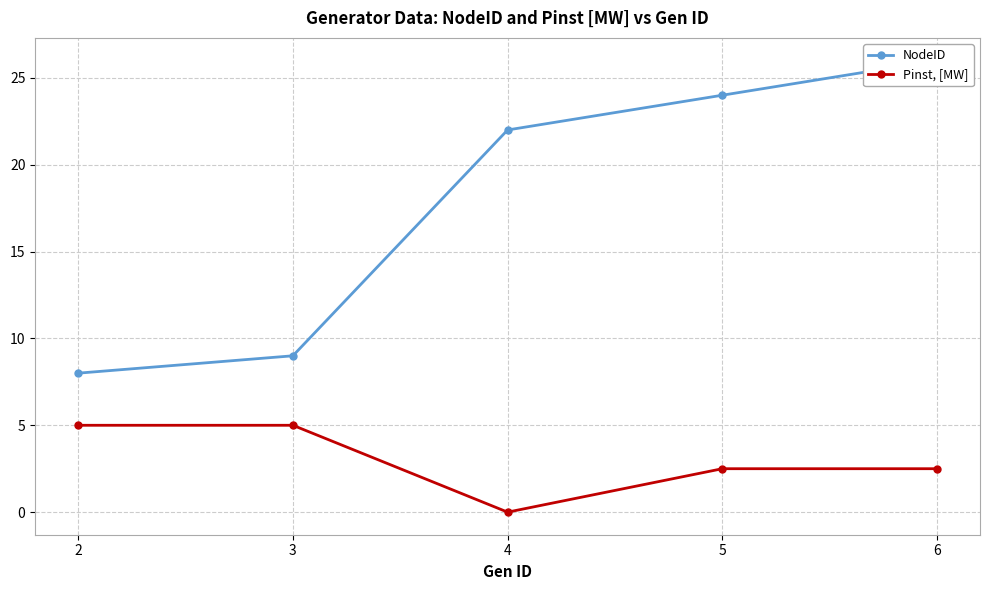

Count the number of data series in this chart.

2